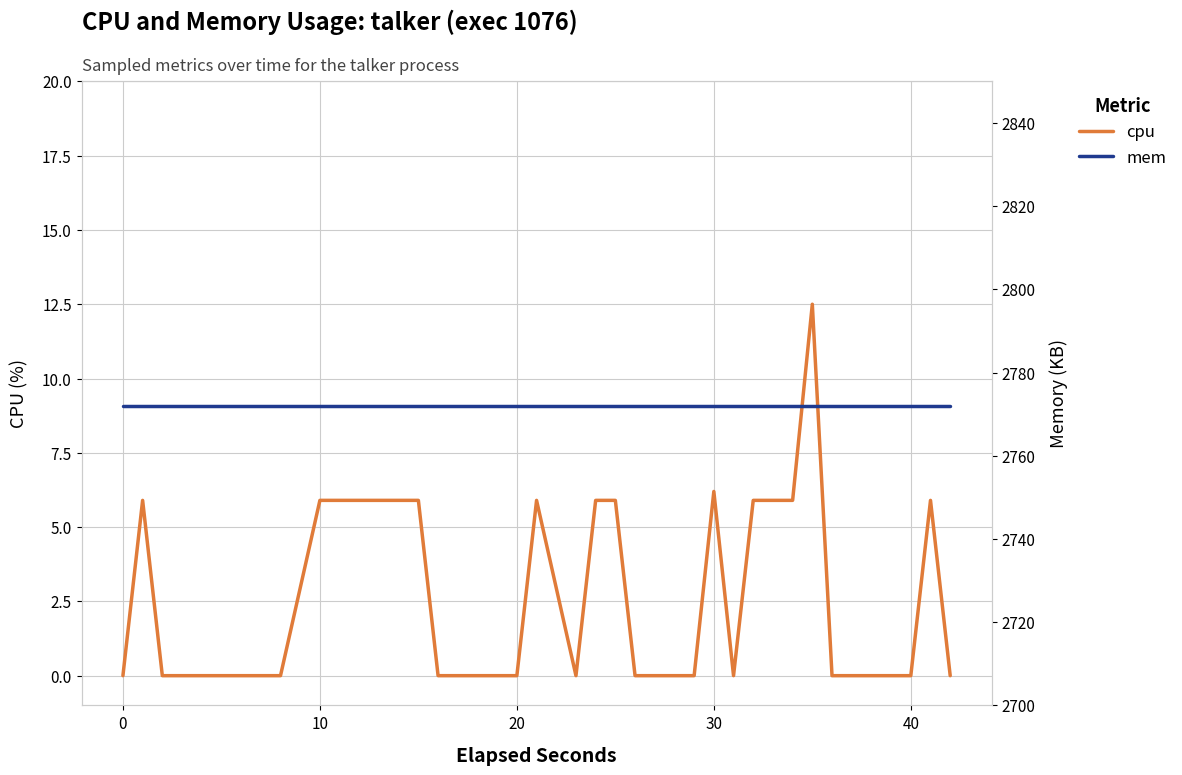

True or false: mem and cpu intersect in this chart.

False